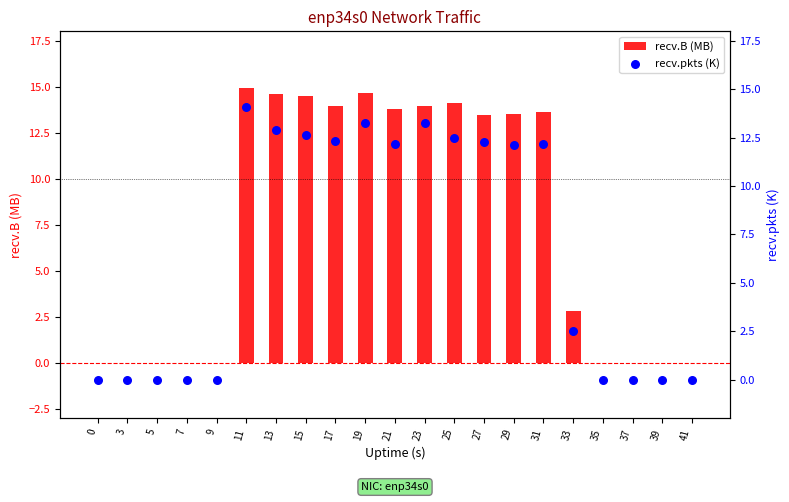

Which series reaches the maximum Y coordinate?

recv.B (MB)